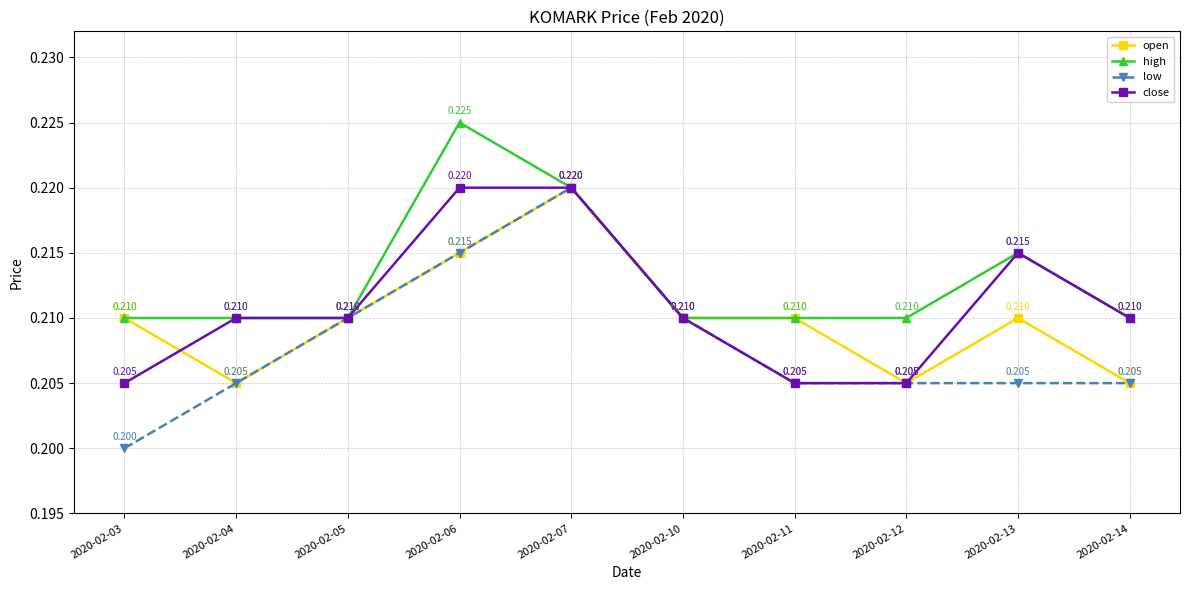

True or false: open has more than 1 interior local peaks.

True